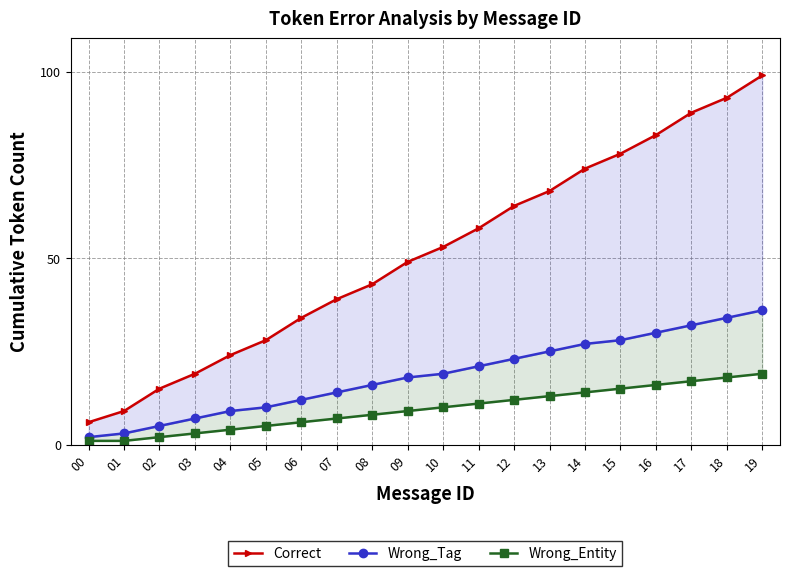

What is the minimum value for Wrong_Entity?

1